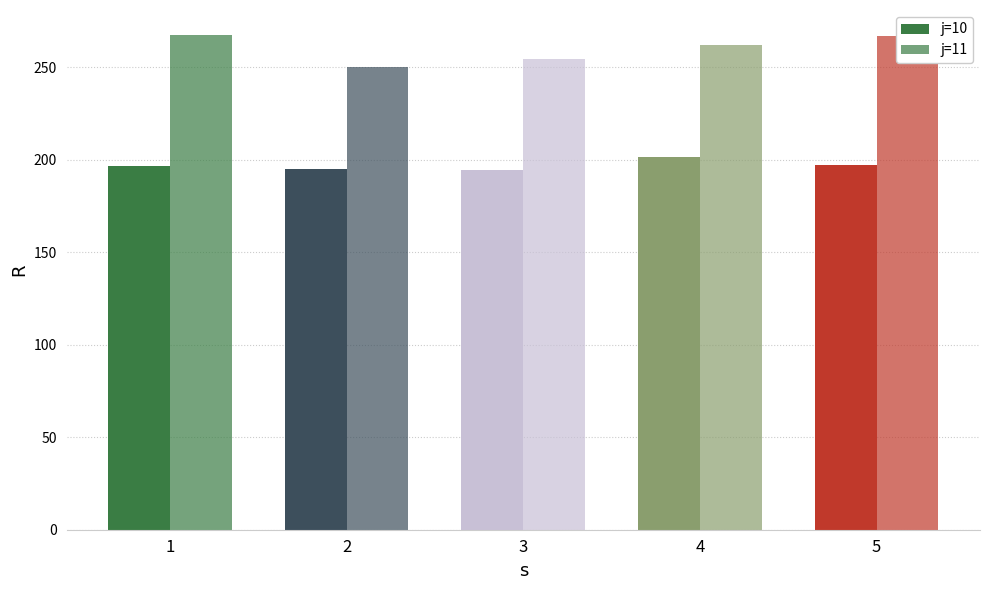

Does the chart contain any negative values?

No